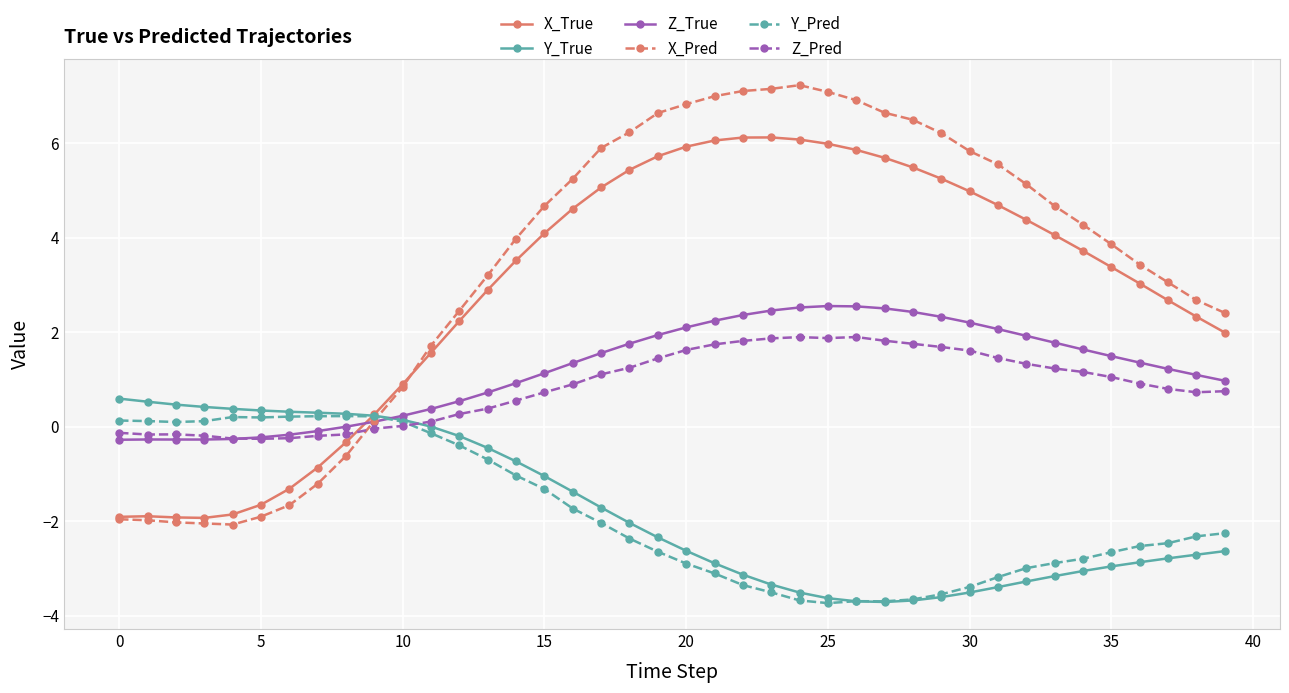

True or false: X_True has more than 1 interior local peaks.

True